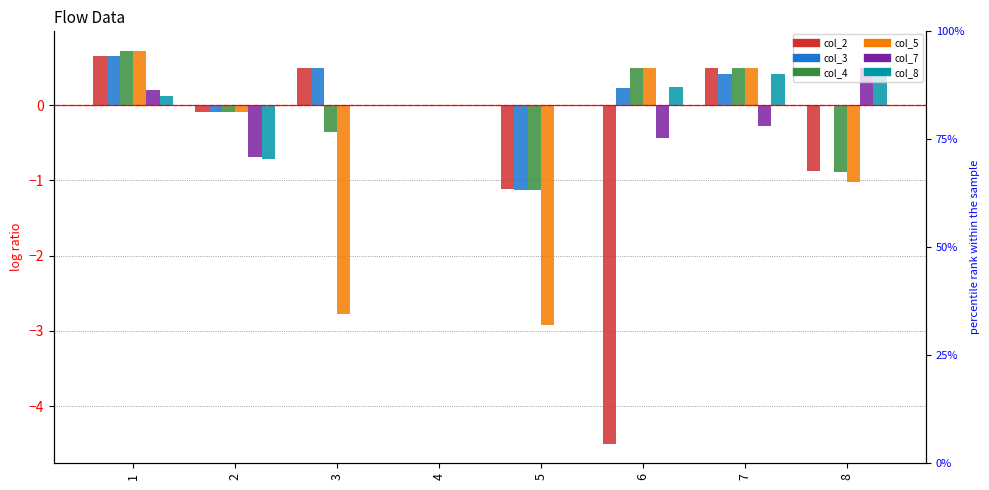

Reading right to left, transcribe all the data shown in this chart.

col_2: 8=-0.9	7=0.5	6=-4.5	5=-1.1	4=0.0	3=0.5	2=-0.1	1=0.7
col_3: 8=0.0	7=0.4	6=0.2	5=-1.1	4=0.0	3=0.5	2=-0.1	1=0.7
col_4: 8=-0.9	7=0.5	6=0.5	5=-1.1	4=0.0	3=-0.4	2=-0.1	1=0.7
col_5: 8=-1.0	7=0.5	6=0.5	5=-2.9	4=0.0	3=-2.8	2=-0.1	1=0.7
col_7: 8=0.5	7=-0.3	6=-0.4	5=0.0	4=0.0	3=0.0	2=-0.7	1=0.2
col_8: 8=0.5	7=0.4	6=0.2	5=0.0	4=0.0	3=0.0	2=-0.7	1=0.1